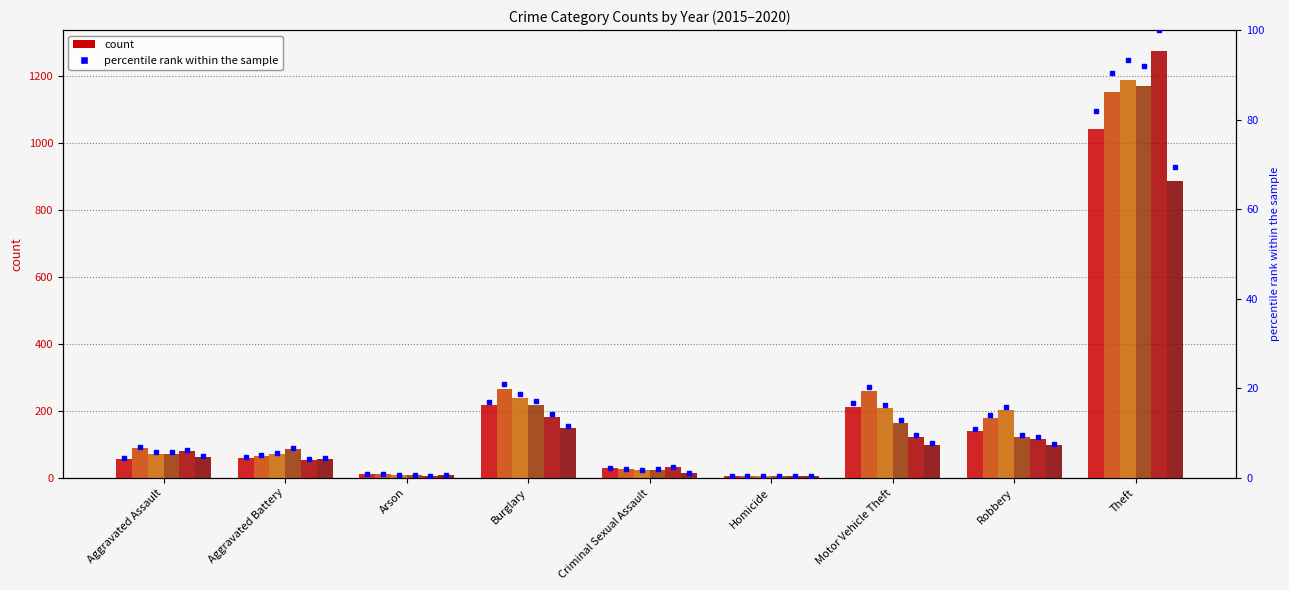

Reading left to right, list all the values displayed in this chart.

2015: Aggravated Assault=56	Aggravated Battery=60	Arson=10	Burglary=216	Criminal Sexual Assault=29	Homicide=5	Motor Vehicle Theft=212	Robbery=139	Theft=1041
2016: Aggravated Assault=88	Aggravated Battery=66	Arson=12	Burglary=266	Criminal Sexual Assault=25	Homicide=4	Motor Vehicle Theft=259	Robbery=178	Theft=1151
2017: Aggravated Assault=72	Aggravated Battery=71	Arson=7	Burglary=237	Criminal Sexual Assault=22	Homicide=4	Motor Vehicle Theft=208	Robbery=202	Theft=1188
2018: Aggravated Assault=72	Aggravated Battery=86	Arson=7	Burglary=218	Criminal Sexual Assault=24	Homicide=4	Motor Vehicle Theft=163	Robbery=121	Theft=1170
2019: Aggravated Assault=80	Aggravated Battery=53	Arson=5	Burglary=182	Criminal Sexual Assault=31	Homicide=4	Motor Vehicle Theft=123	Robbery=116	Theft=1272
2020: Aggravated Assault=62	Aggravated Battery=57	Arson=7	Burglary=148	Criminal Sexual Assault=15	Homicide=5	Motor Vehicle Theft=99	Robbery=97	Theft=884